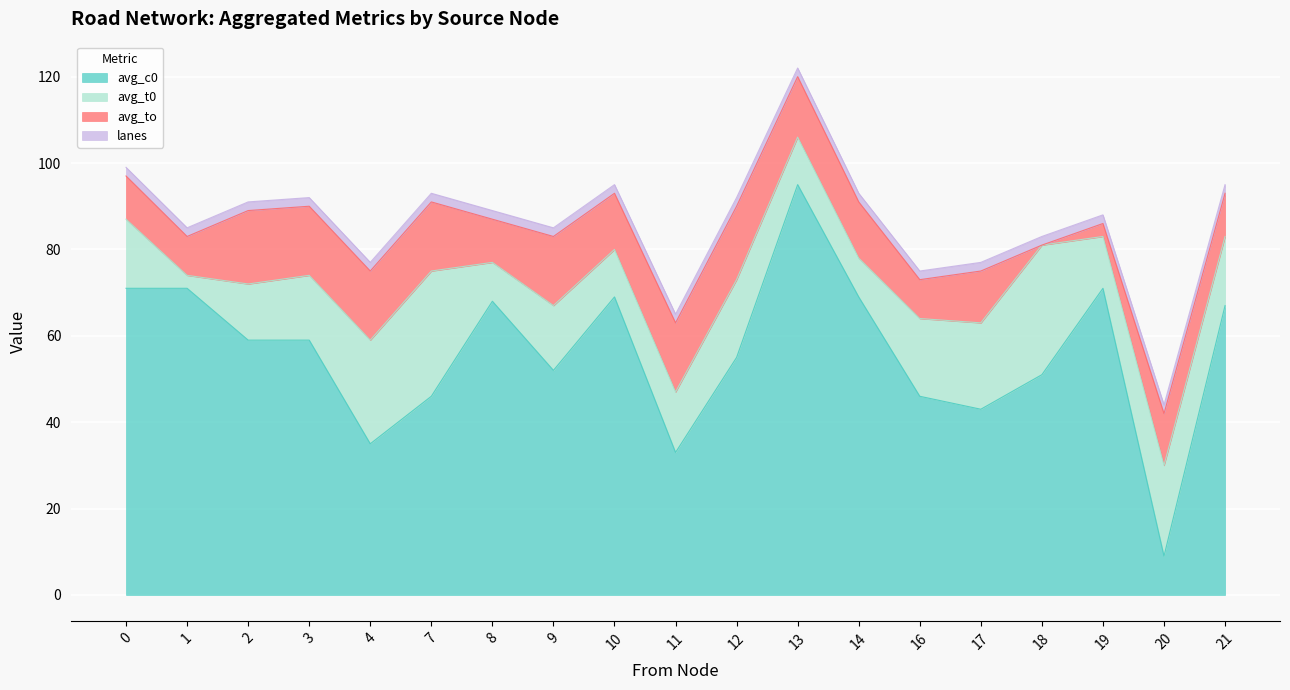

How many intersections are there between avg_t0 and avg_to?

6